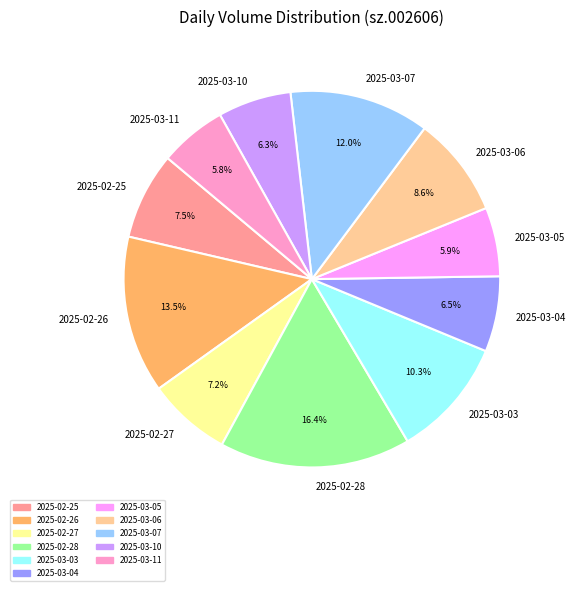

What is the largest slice in the pie chart?

2025-02-28